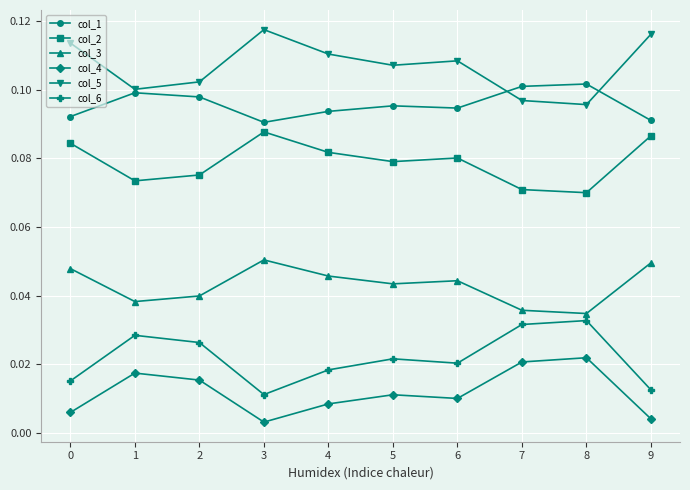

Count the col_3 values in the range 0 to 1.

10